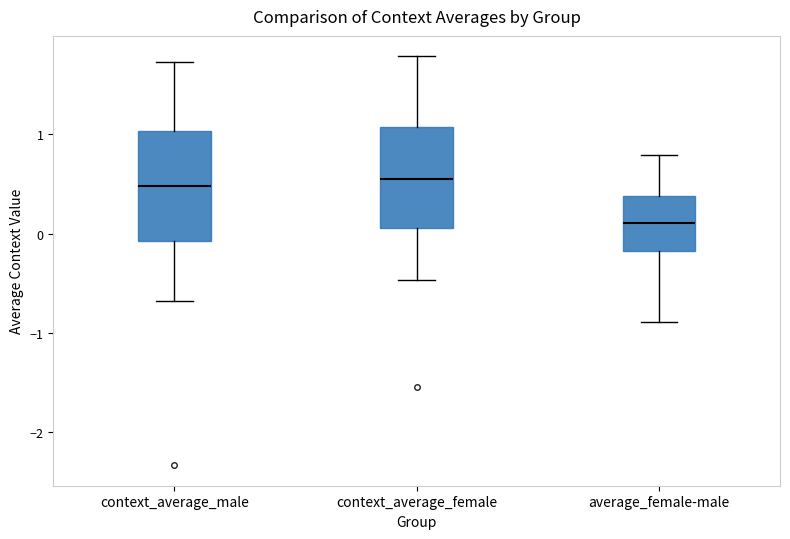

Where does the median line of the box for average_female-male sit on the y-axis? The values are not printed on the chart, so give them approximately, as read against the axis.

0.1